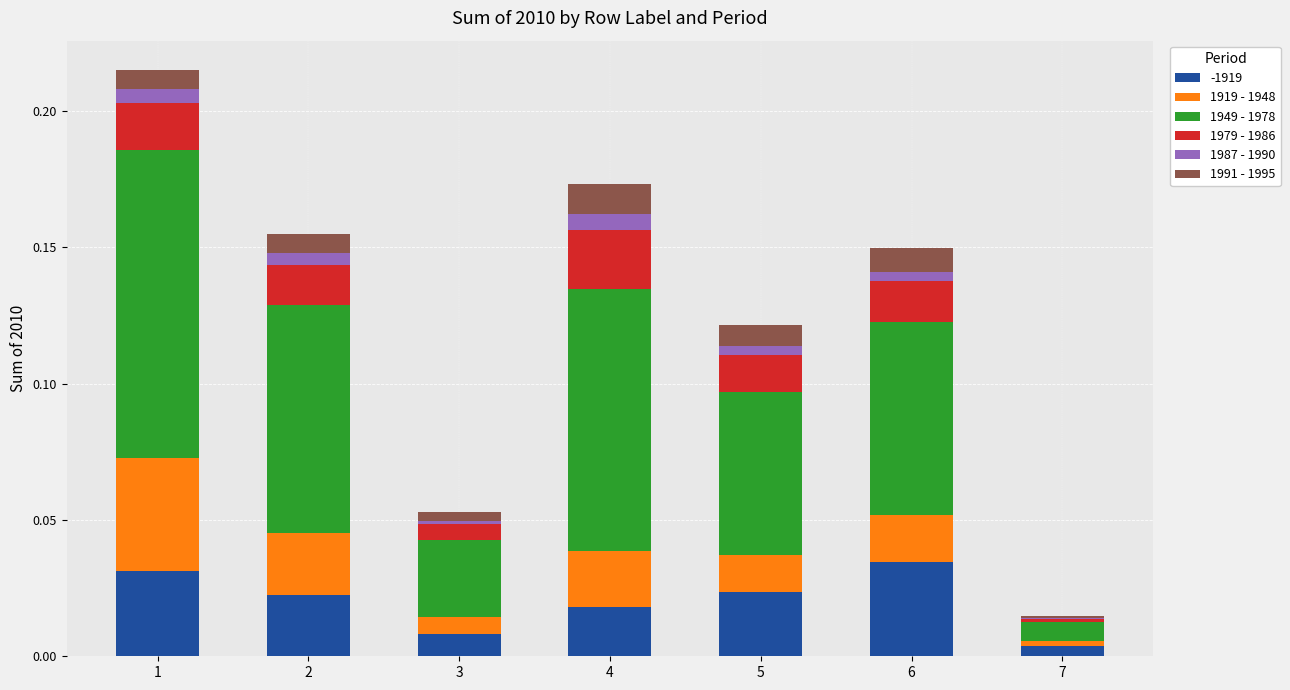

Does the chart contain stacked bars?

Yes